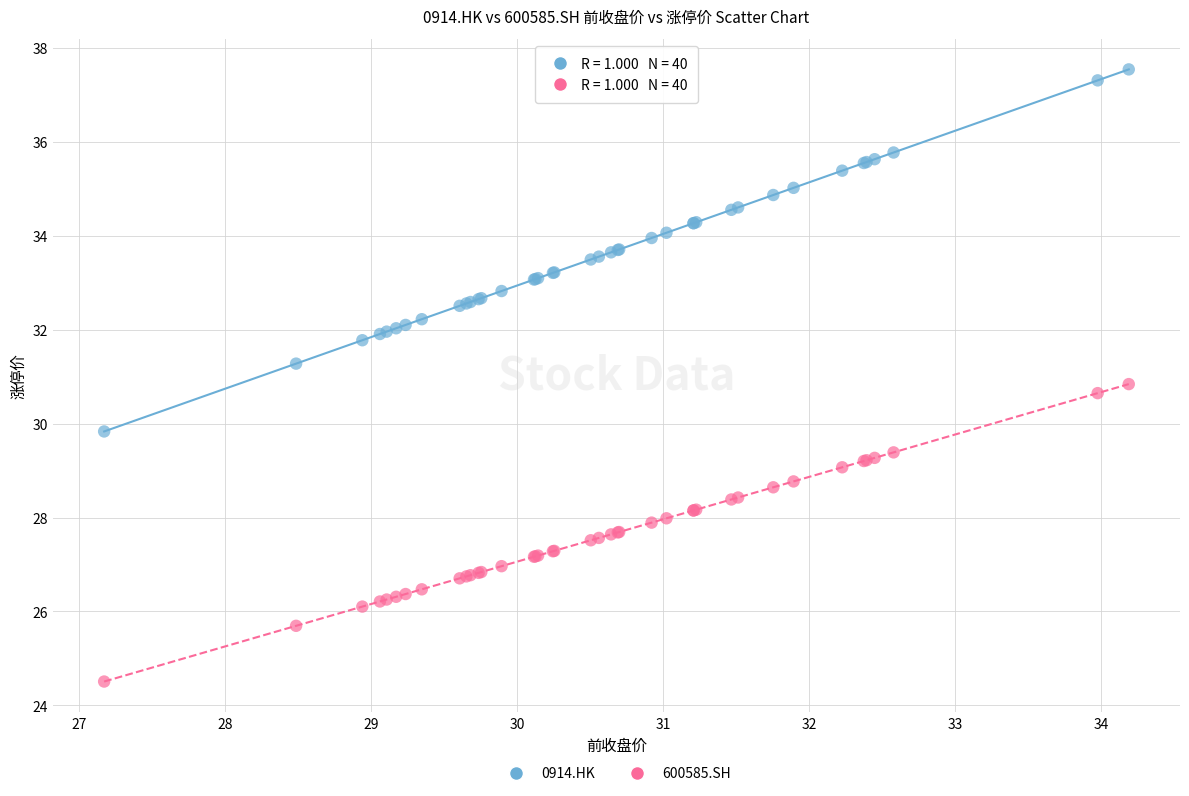

What are all the series names shown in the legend?

0914.HK, 600585.SH